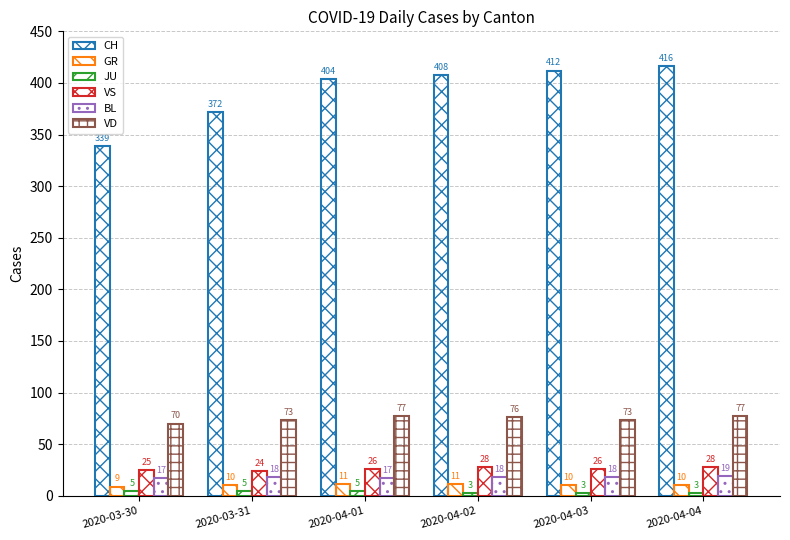

What position from the right is 2020-04-01?

4